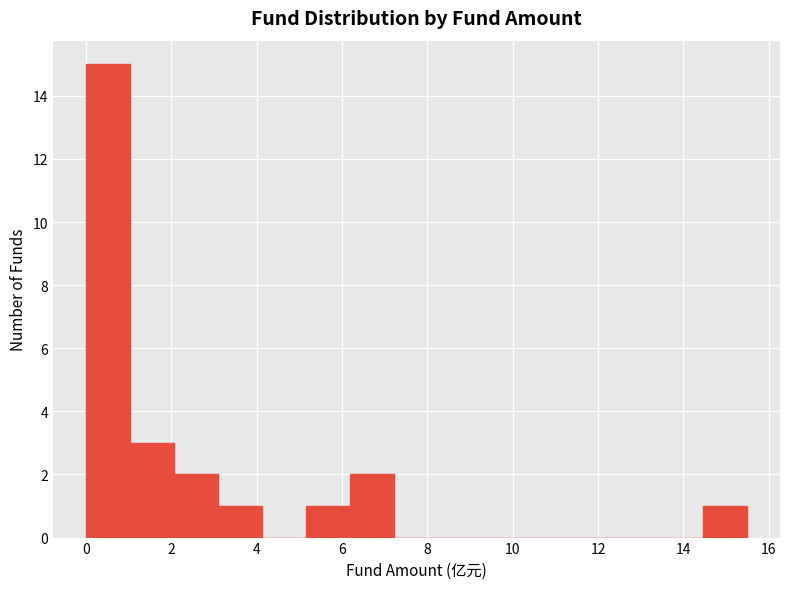

Reading left to right, list every bar in this chart as the range it spans on the x-axis followed by its height. Neither the bar edges nor the heights are printed on the chart, so give them approximately, as read against the axes.

0.0 to 1.0: 15
1.0 to 2.0: 3
2.0 to 3.0: 2
3.0 to 4.2: 1
4.2 to 5.2: 0
5.2 to 6.2: 1
6.2 to 7.2: 2
7.2 to 8.2: 0
8.2 to 9.2: 0
9.2 to 10.4: 0
10.4 to 11.4: 0
11.4 to 12.4: 0
12.4 to 13.4: 0
13.4 to 14.4: 0
14.4 to 15.4: 1